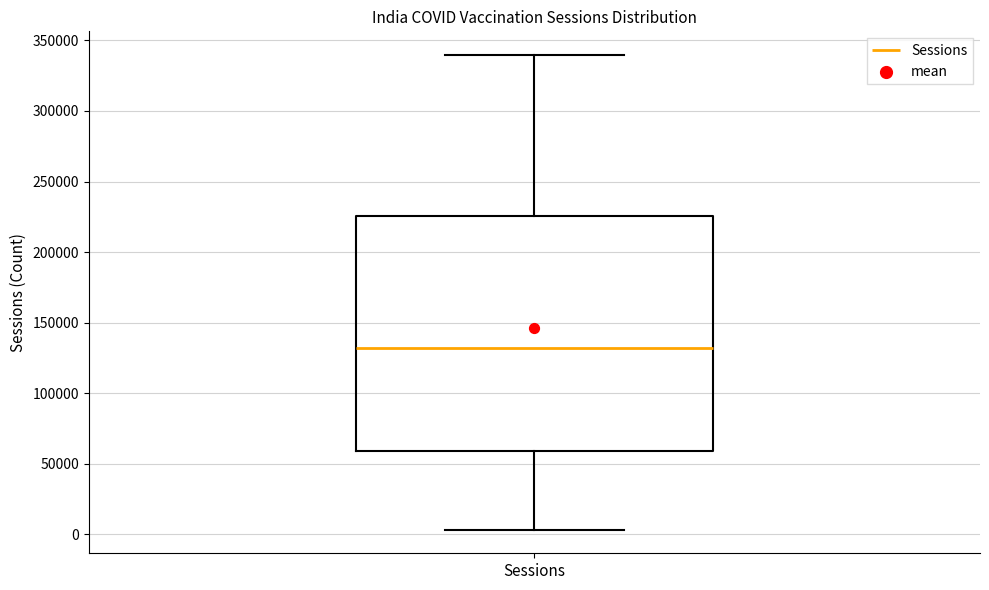

Read this box plot against the y-axis: the position of the median line, the range covered by the box, and the ends of both whiskers. The values are not printed on the chart, so give them approximately, as read against the axis.

median 130000, box 60000 to 225000, whiskers 5000 to 340000